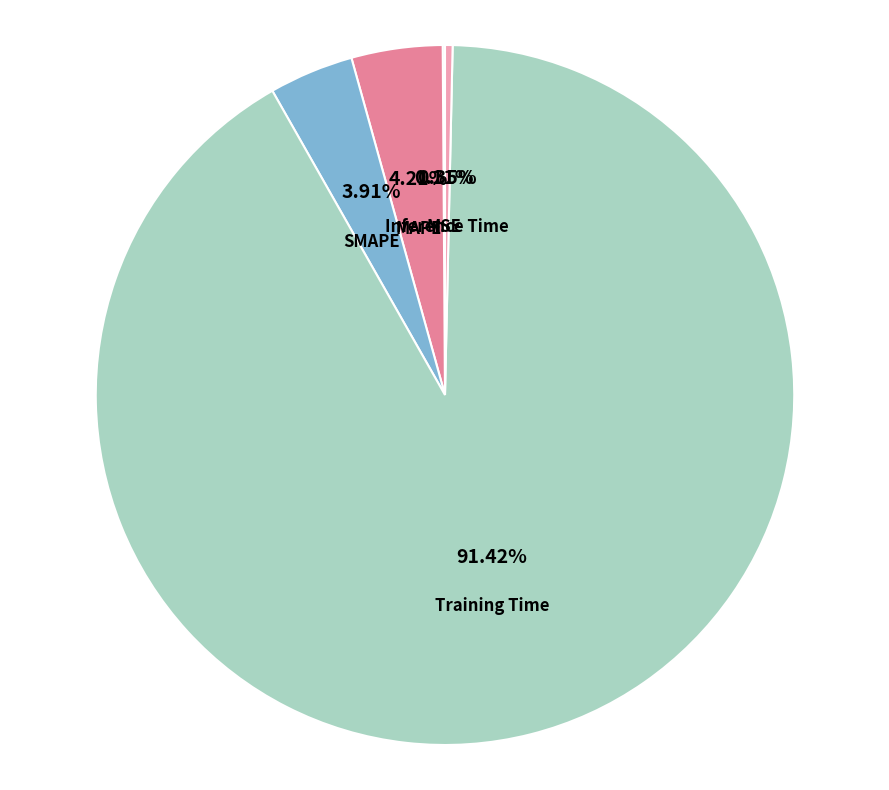

Which category has the biggest portion of the pie?

Training Time